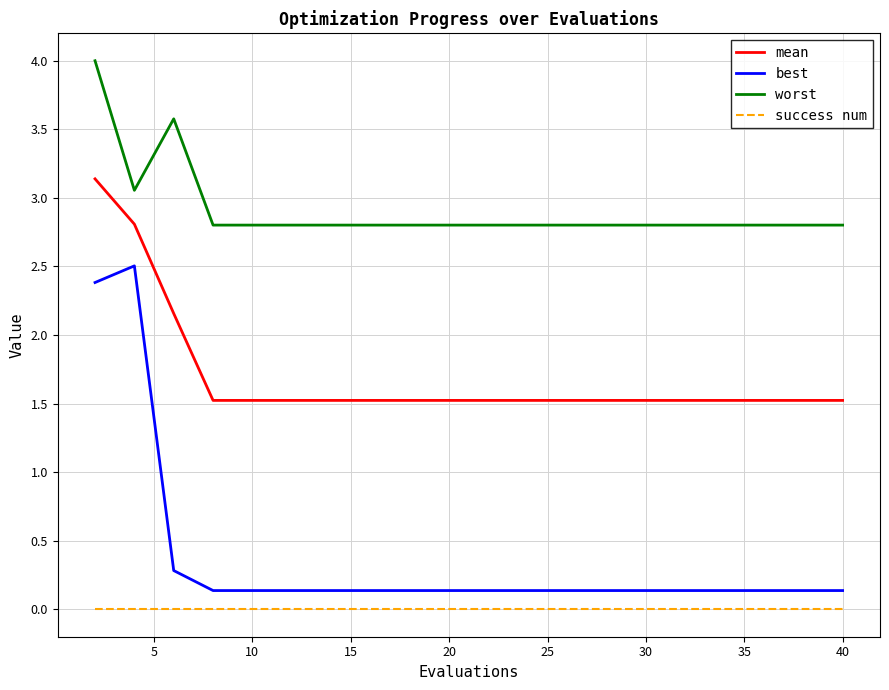

Which series has the largest total across all categories?

worst